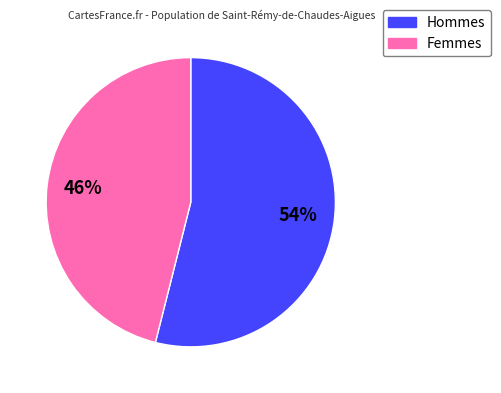

Is there a majority slice in this chart?

Yes